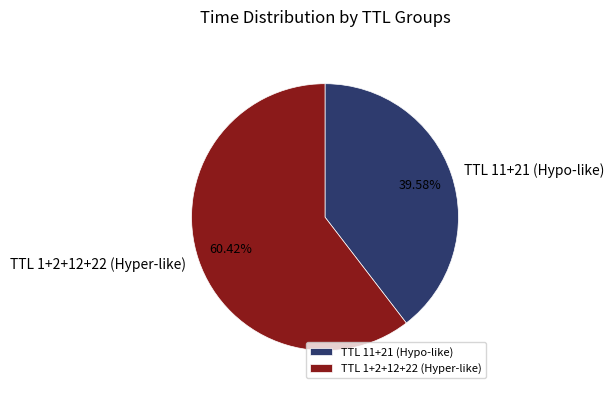

What is the majority slice?

TTL 1+2+12+22 (Hyper-like)